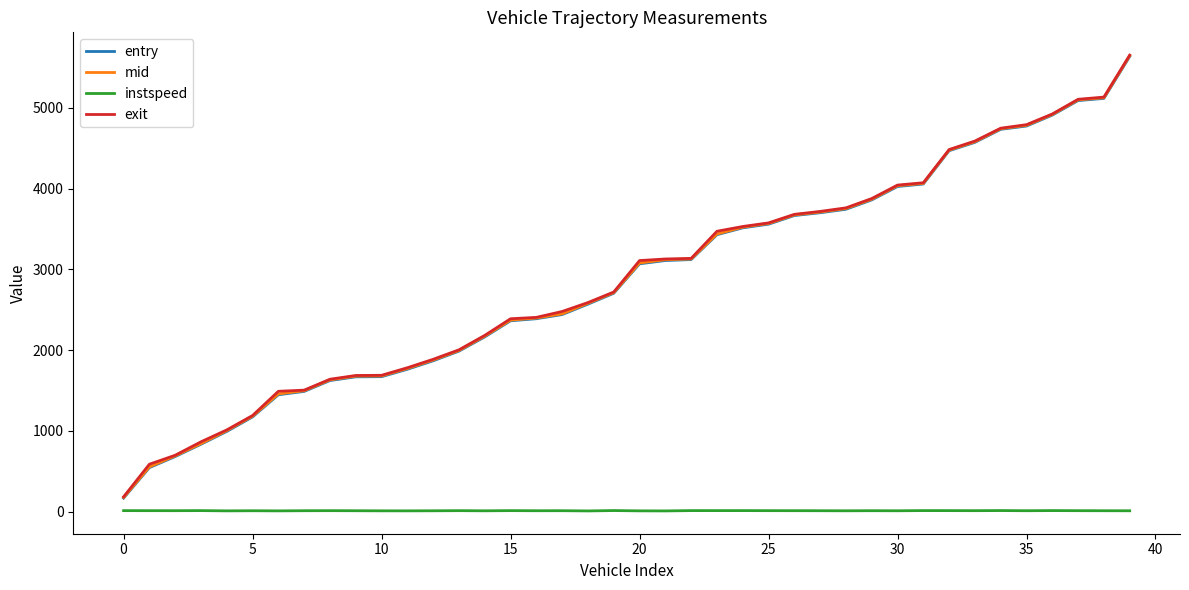

Which series has the largest range (max minus min)?

mid